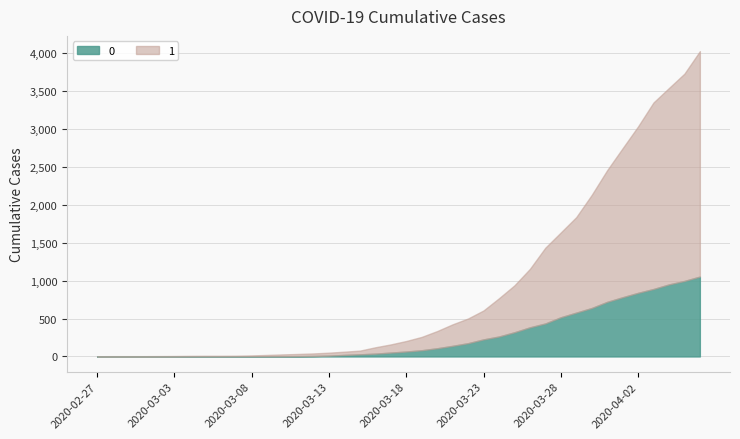

Reading left to right, list all the values displayed in this chart.

0: 0	0	0	0	0	0	0	0	0	1	2	2	2	4	6	11	20	28	37	51	65	82	108	140	175	225	263	319	384	435	517	578	639	720	781	839	890	950	996	1054
1: 3	4	4	4	5	6	8	9	9	10	14	20	27	33	40	50	63	77	121	159	204	258	335	424	501	607	768	938	1155	1435	1636	1838	2131	2457	2747	3035	3351	3542	3731	4028